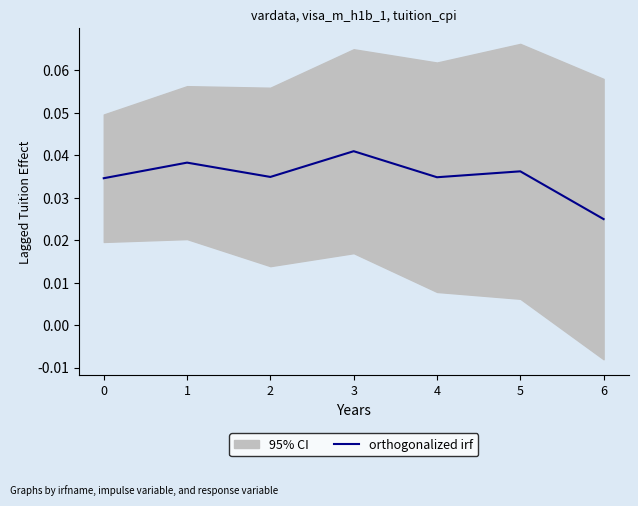

Rank the categories by value from lowest to highest.

6, 0, 4, 2, 5, 1, 3